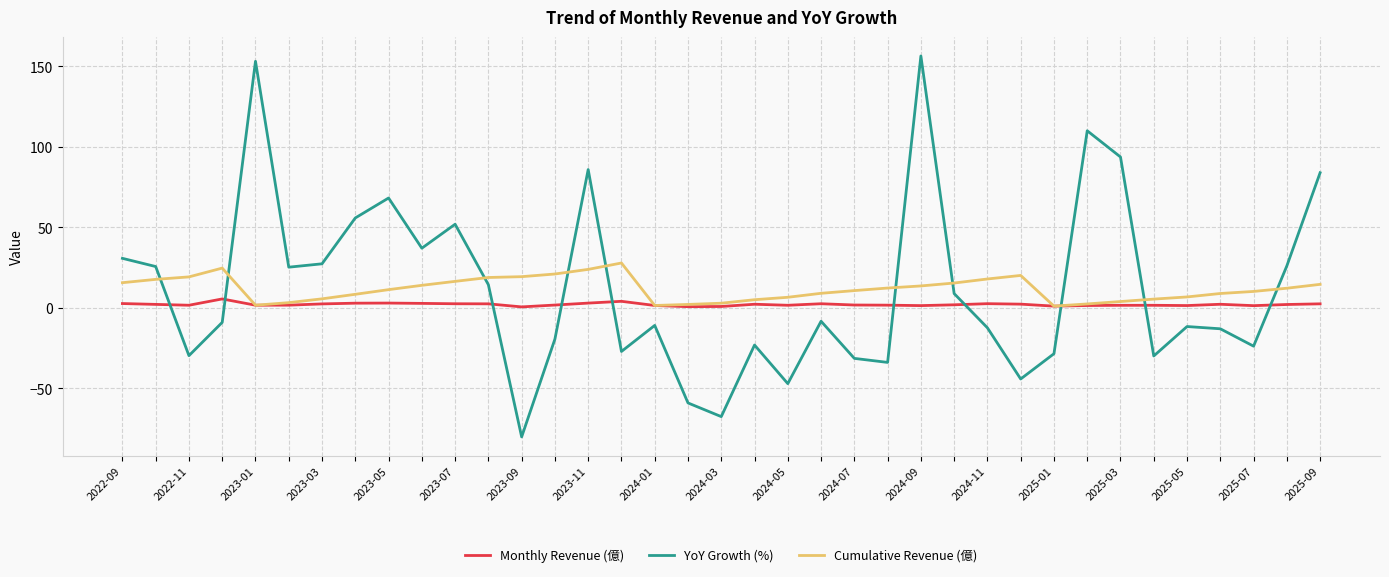

List the series in order of their peak value, lowest first.

Monthly Revenue (億), Cumulative Revenue (億), YoY Growth (%)